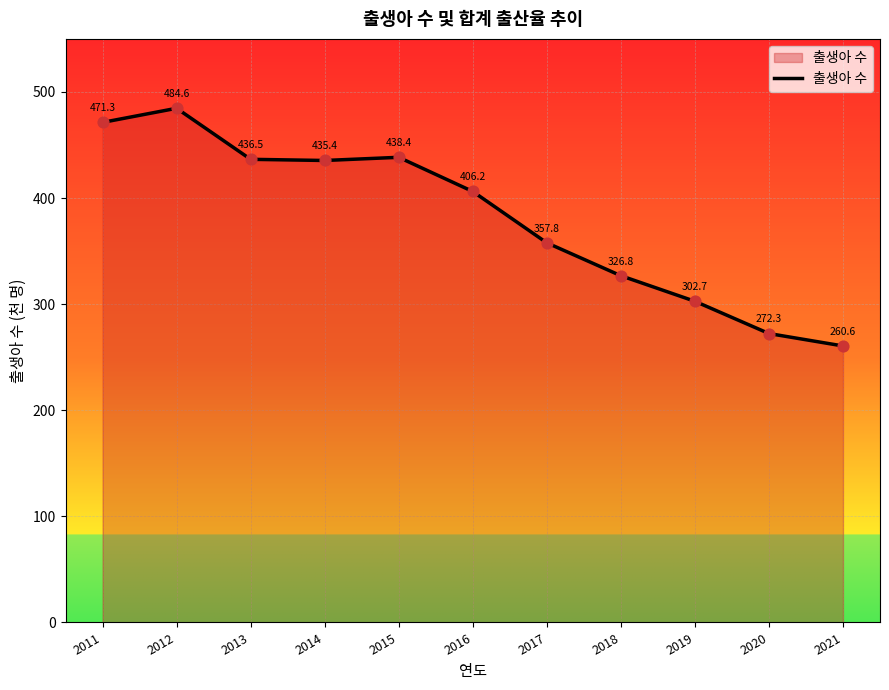

Approximately how many times larger is the value at 2020 compared to 2011?

0.6